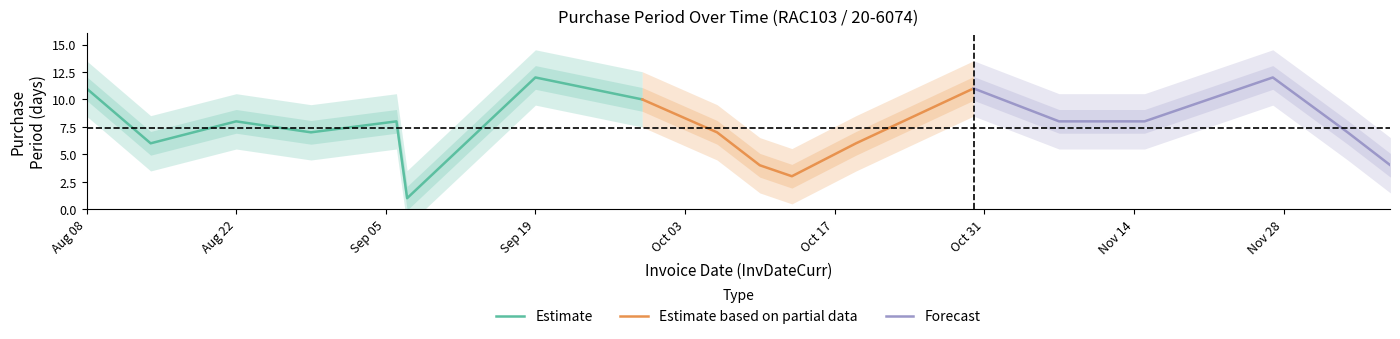

What is the label of the 10th point from the right?

2017-10-06